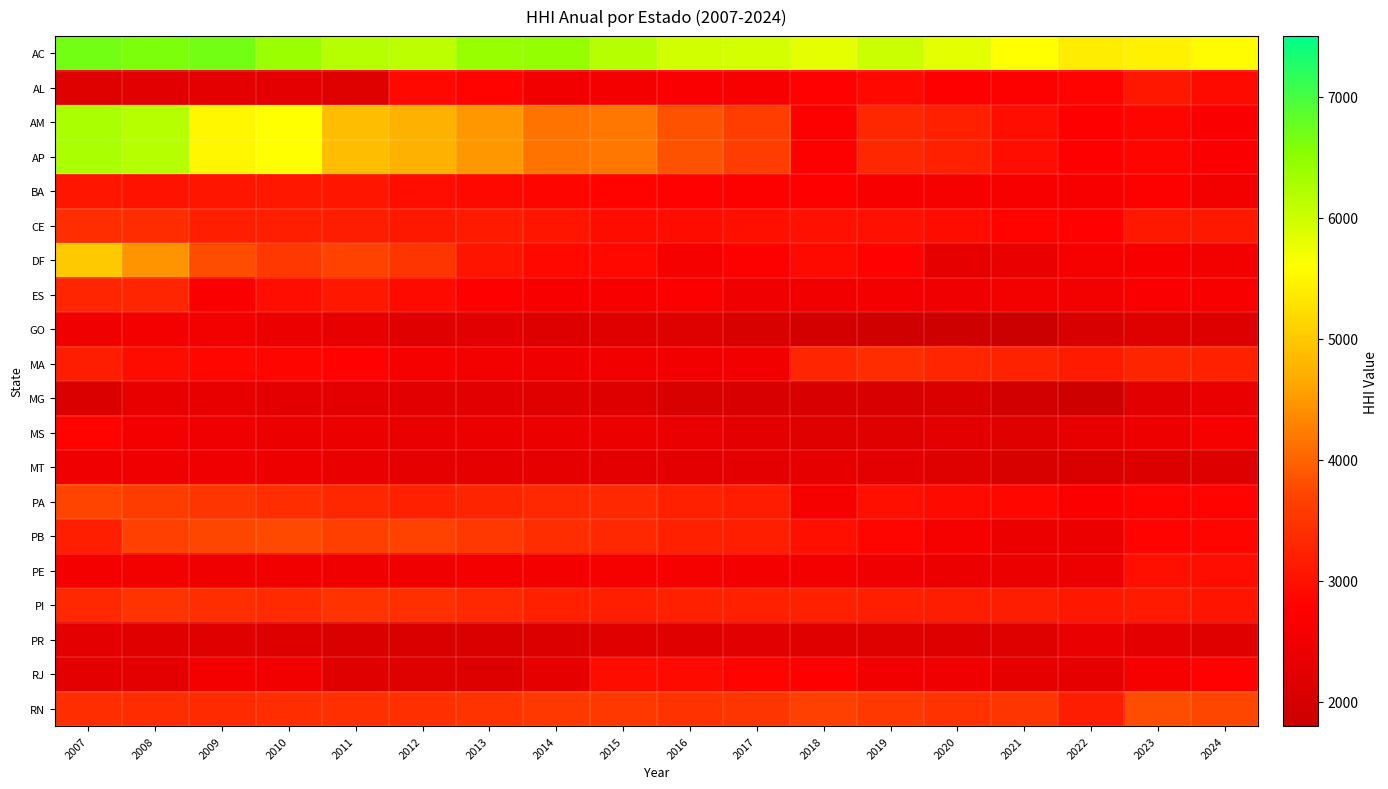

List the series in order of their peak value, highest first.

AC, AM, AP, DF, RN, PB, PA, PI, CE, MA, ES, AL, BA, PE, RJ, MS, GO, MT, PR, MG